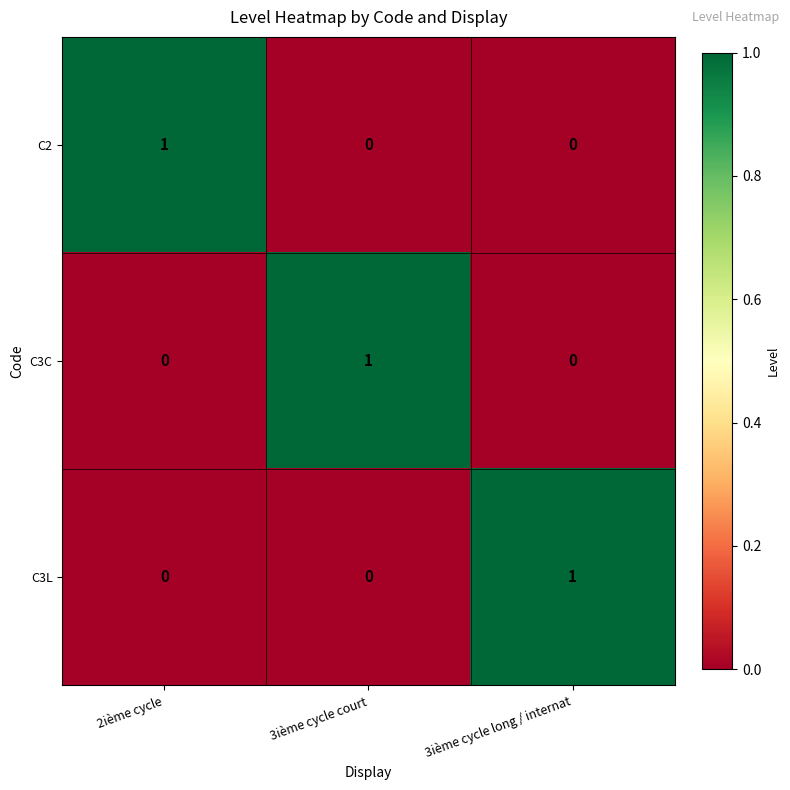

Reading right to left, extract all data points from this chart.

C2: 3ième cycle long / internat=0	3ième cycle court=0	2ième cycle=1
C3C: 3ième cycle long / internat=0	3ième cycle court=1	2ième cycle=0
C3L: 3ième cycle long / internat=1	3ième cycle court=0	2ième cycle=0